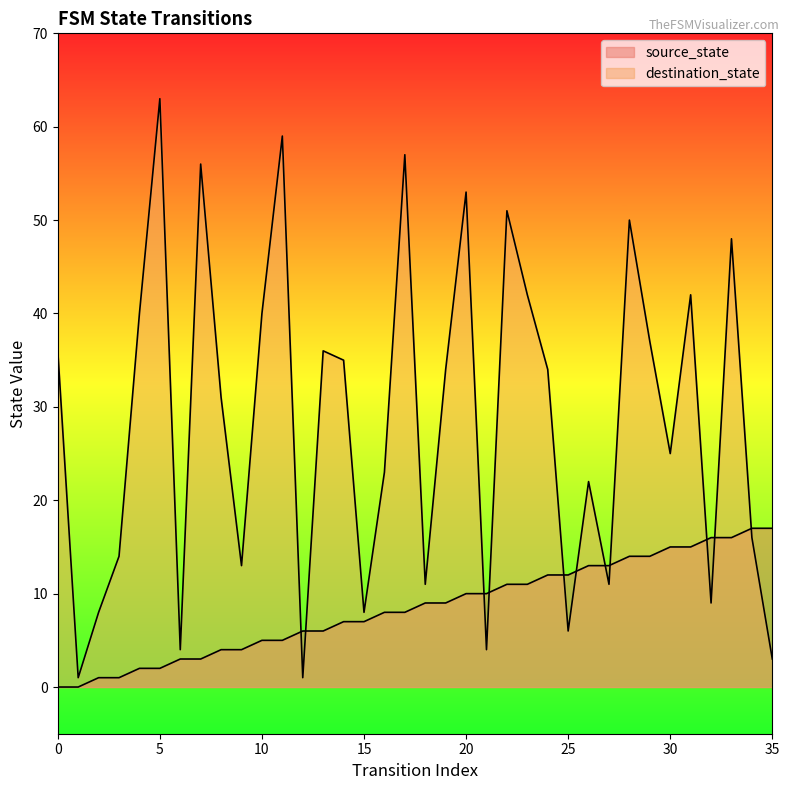

Which series has the widest spread of values?

destination_state